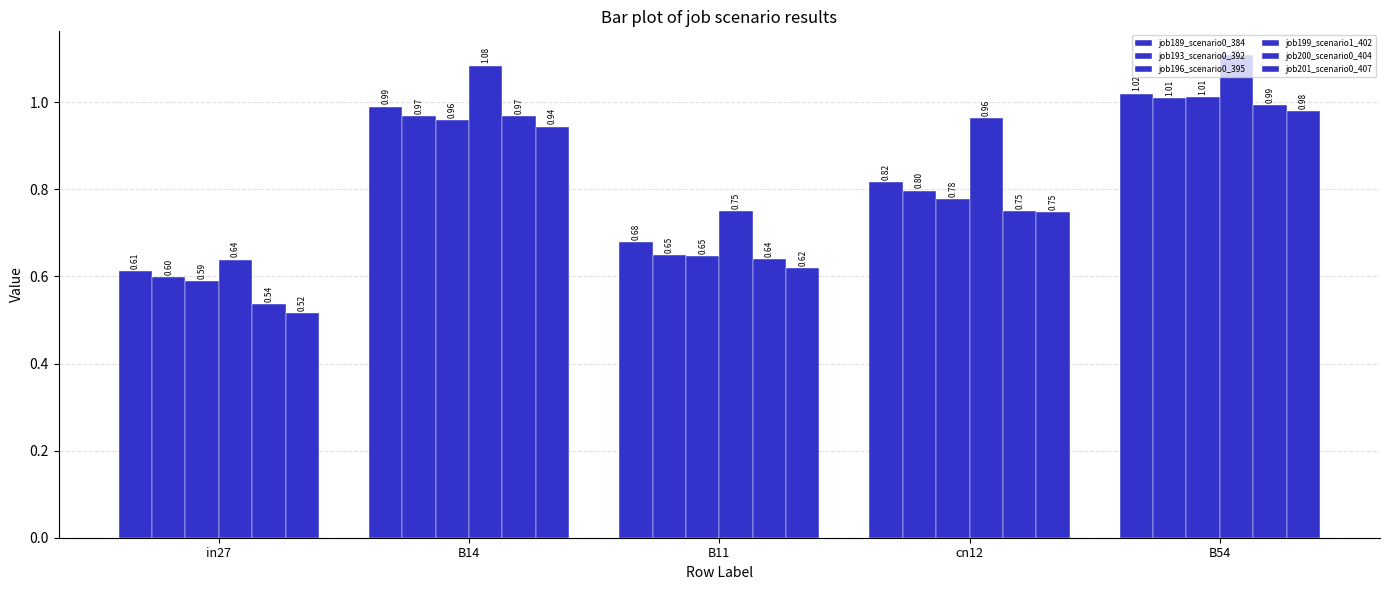

Reading left to right, what are all the values shown in this chart?

job189_scenario0_384: 0.6	1.0	0.7	0.8	1.0
job193_scenario0_392: 0.6	1.0	0.6	0.8	1.0
job196_scenario0_395: 0.6	1.0	0.6	0.8	1.0
job199_scenario1_402: 0.6	1.1	0.8	1.0	1.1
job200_scenario0_404: 0.5	1.0	0.6	0.7	1.0
job201_scenario0_407: 0.5	0.9	0.6	0.7	1.0